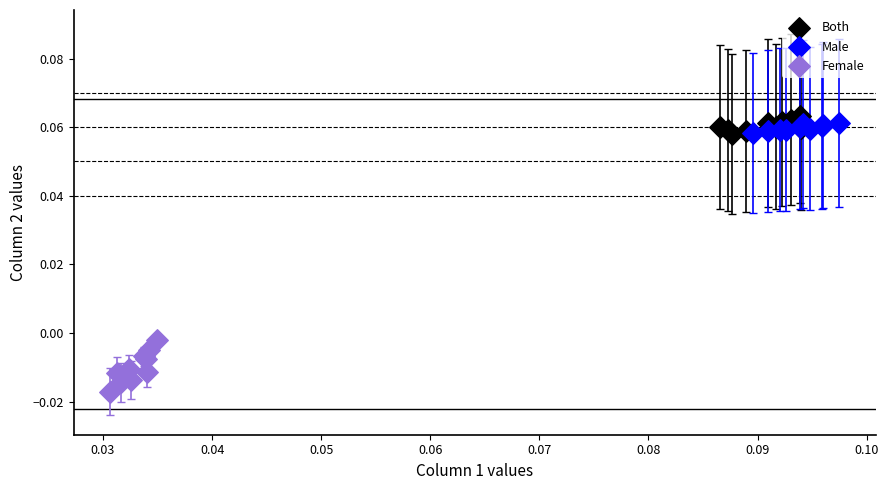

Which series has the widest spread of Y values?

Female